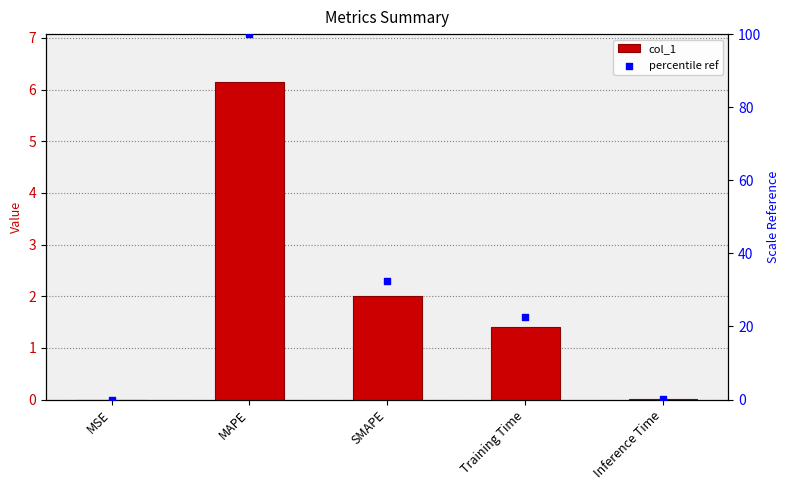

Which series has the largest total across all categories?

percentile ref